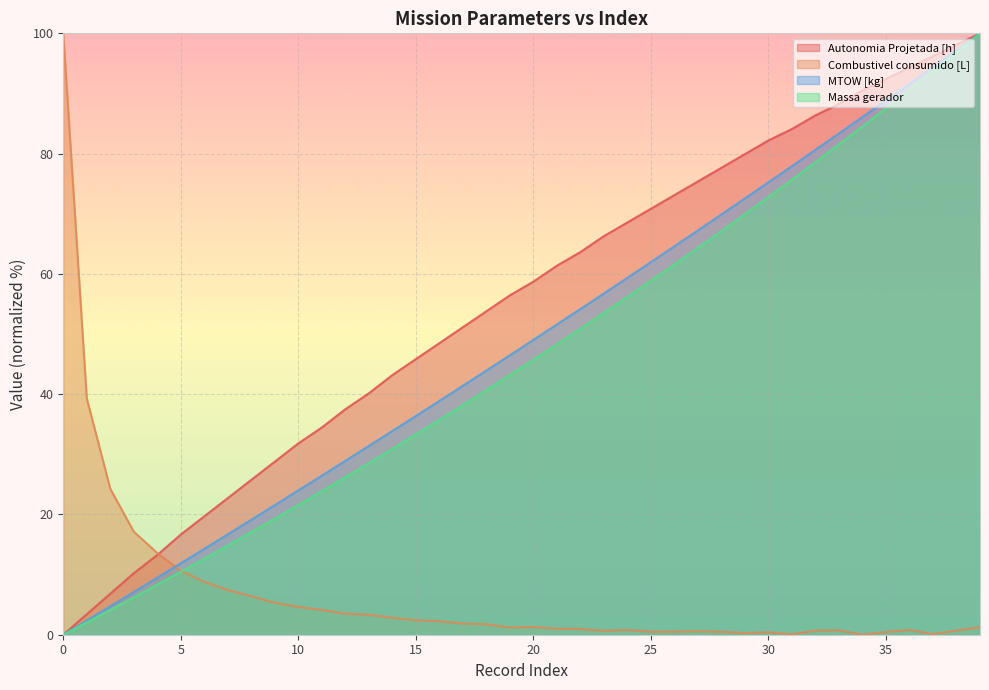

True or false: Massa gerador has a value of 6.2 at 3.

True